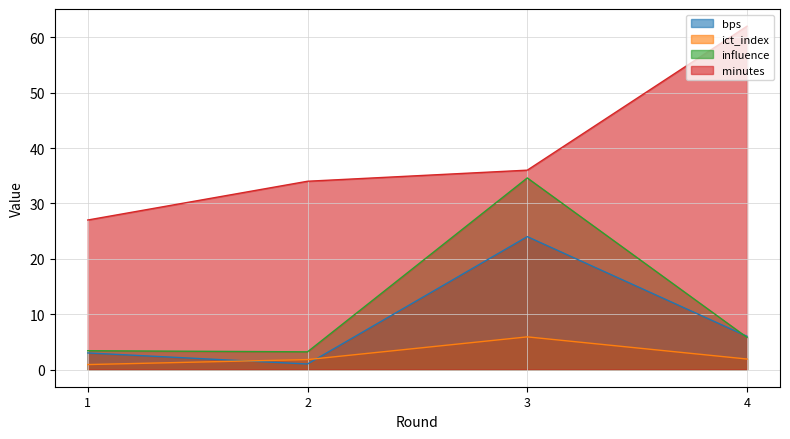

Where is ict_index nearest to the value 3?

4